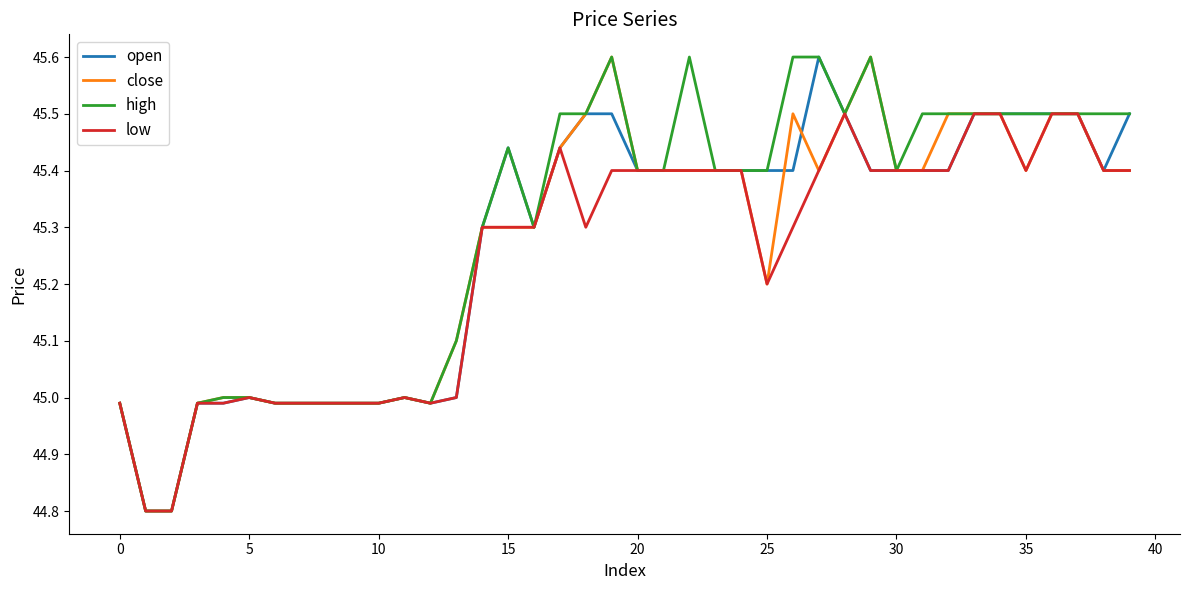

What is the maximum value for low?

45.5